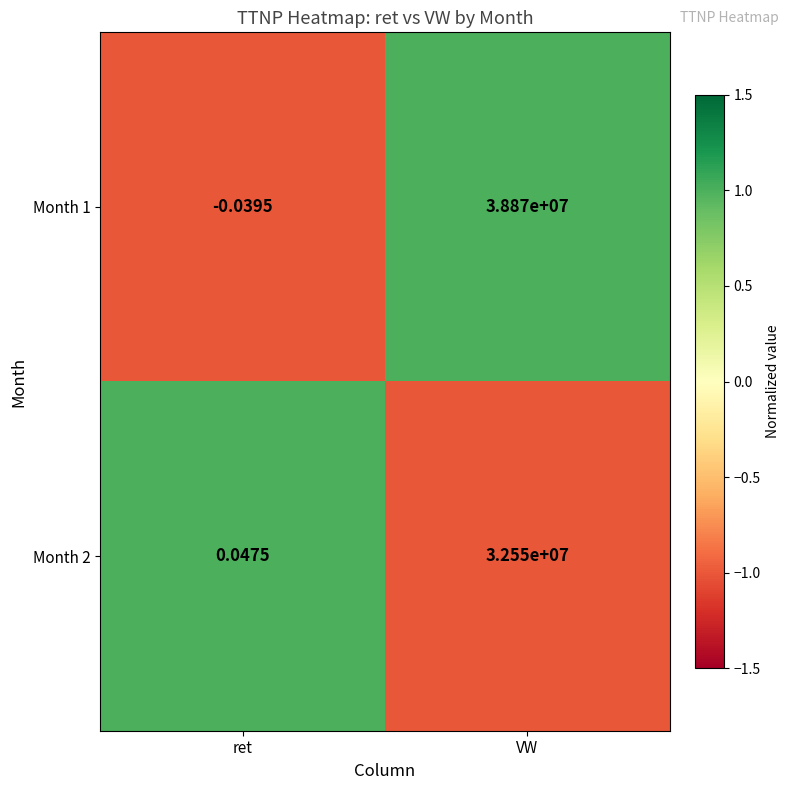

How many distinct data groups are displayed?

2